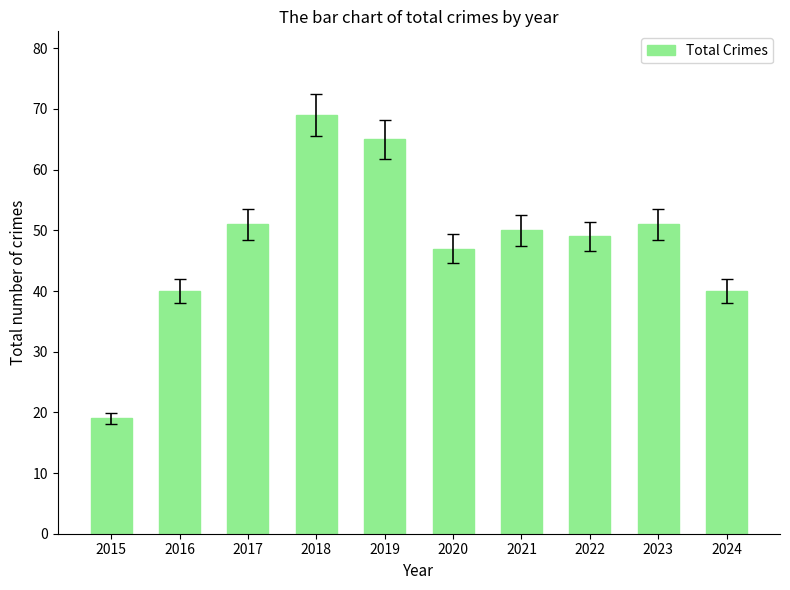

Read the value at 2016, to the nearest 10.

40